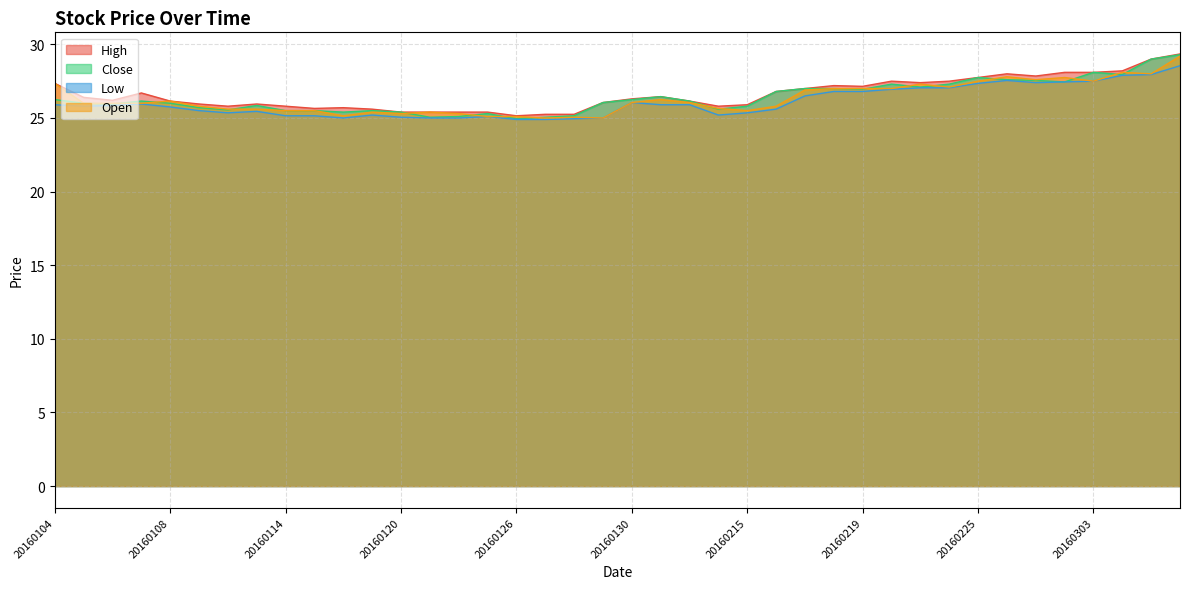

True or false: Low has a value of 41.5 at 20160122.

False